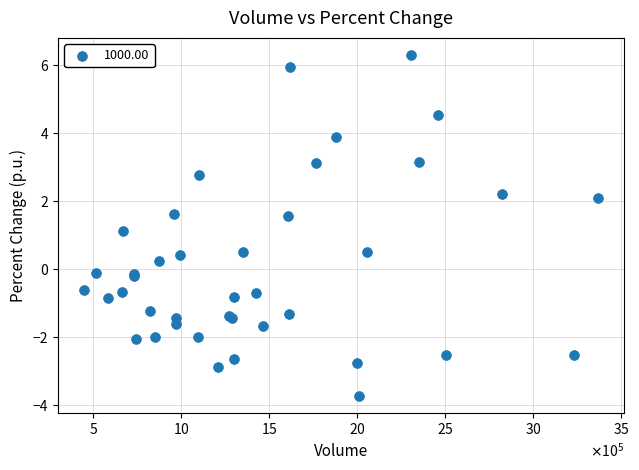

What Y value in the scatter plot is closest to 1?

1.1